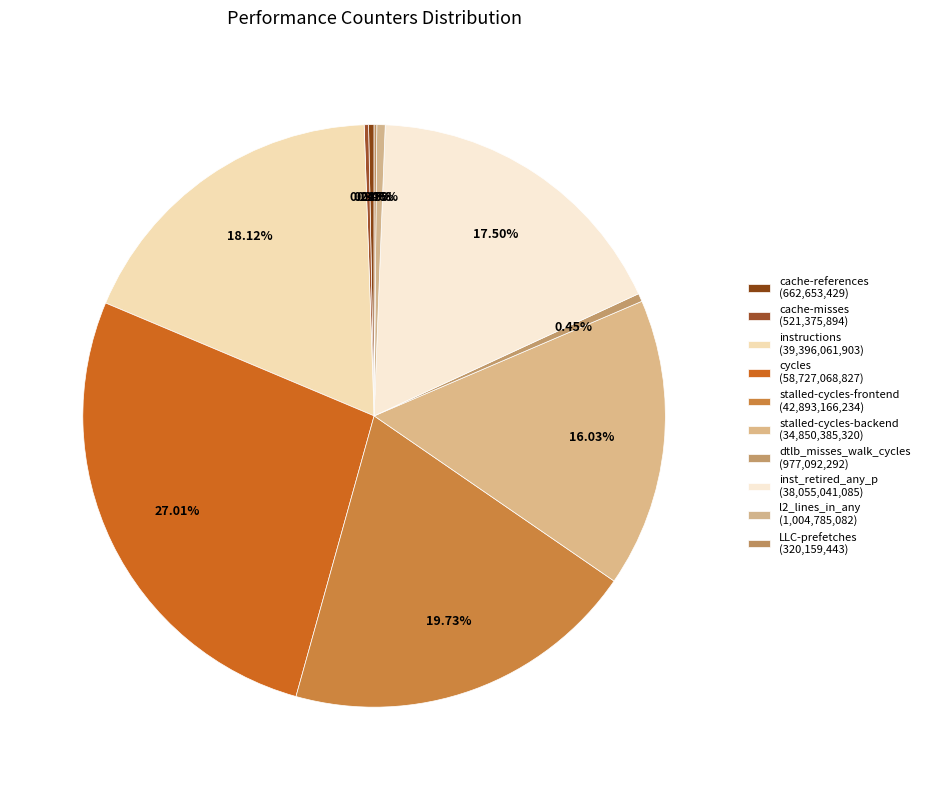

How many segments does this pie chart have?

10